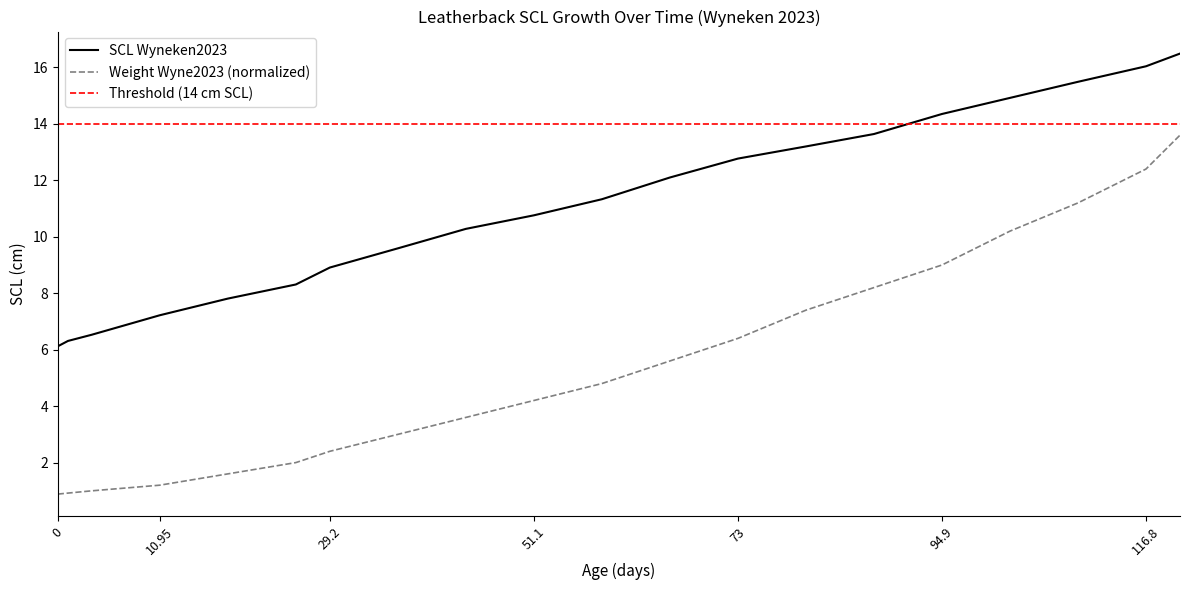

The Weight Wyneken2023 series shows 16.1 at 94.9. True or false?

False